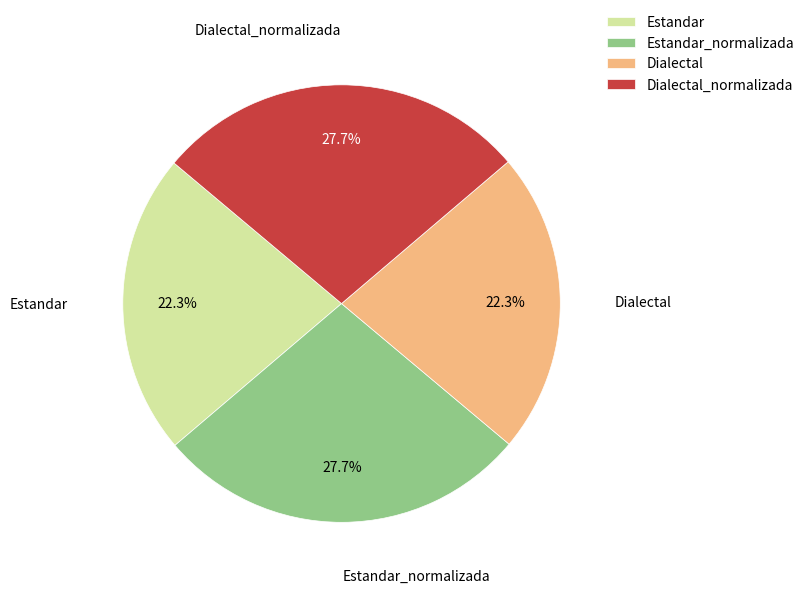

What is the total percentage of Estandar and Estandar_normalizada?

50.0%